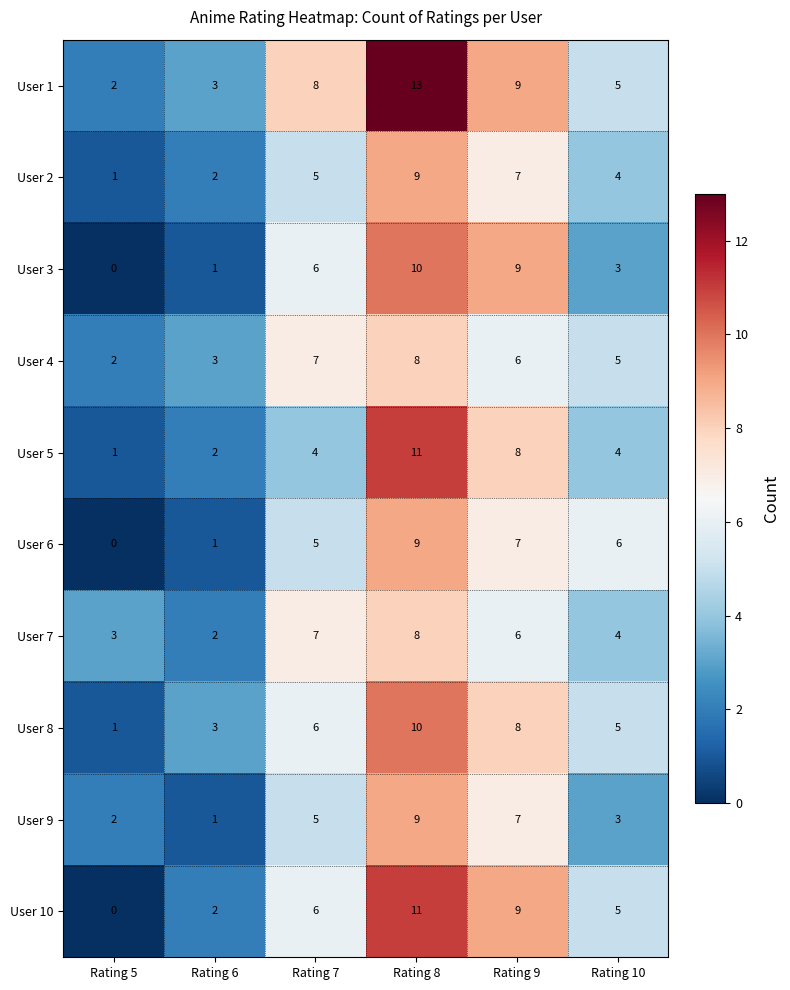

At how many categories does at least one series exceed 1?

6